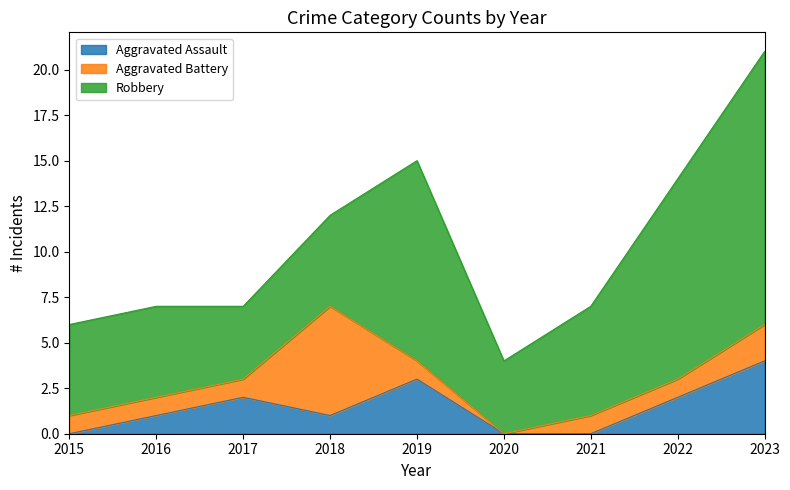

At which label is Aggravated Assault closest to 2?

2017